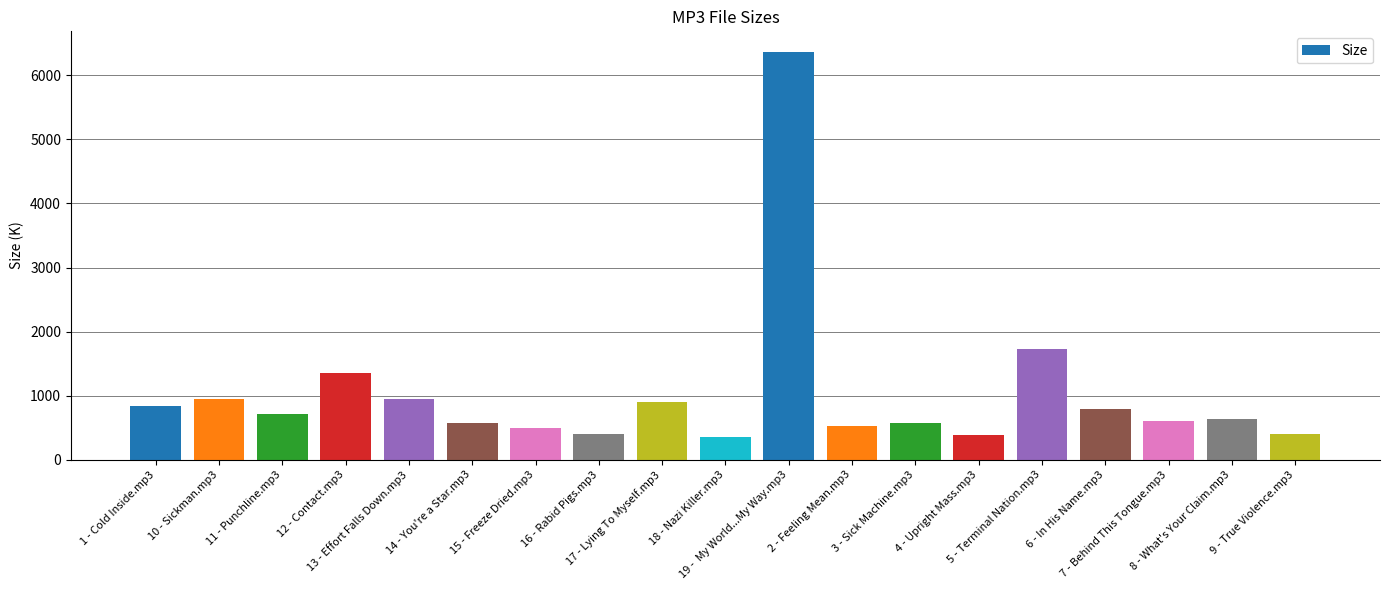

How many values are below 633?

9